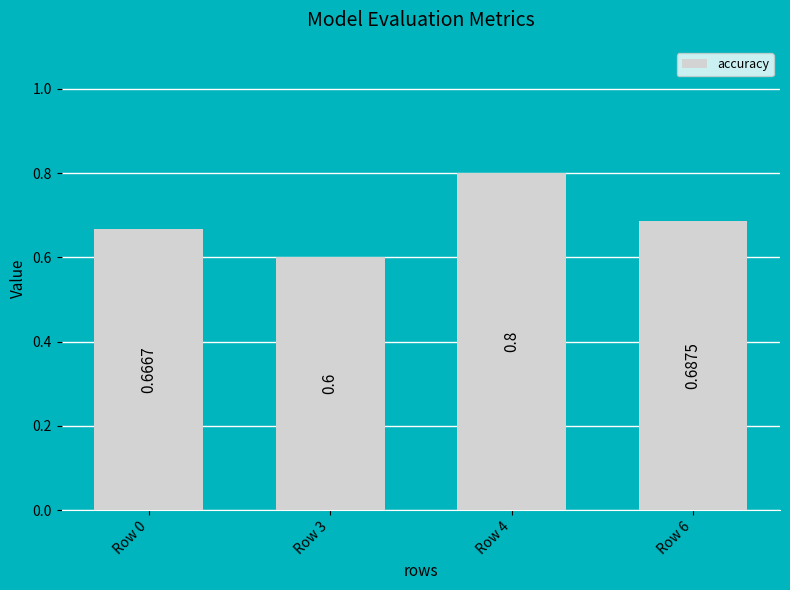

Which category has the highest value across all series?

Row 4